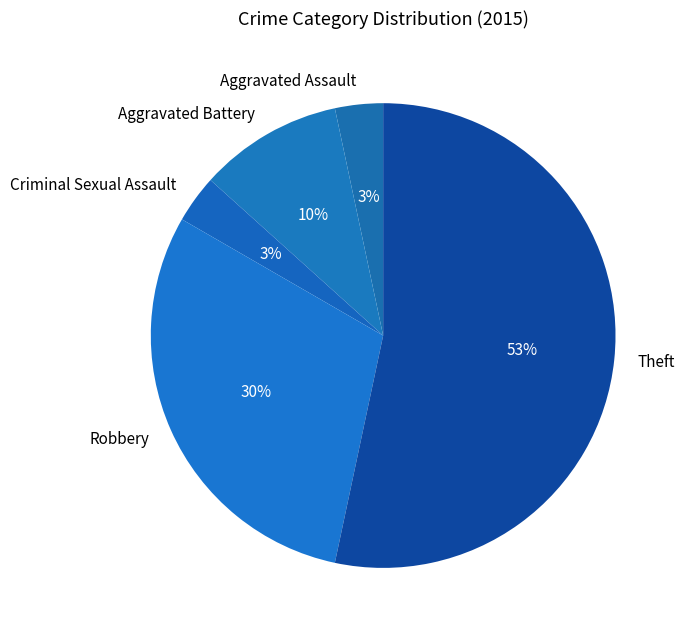

Which has a higher value, Aggravated Battery or Theft?

Theft